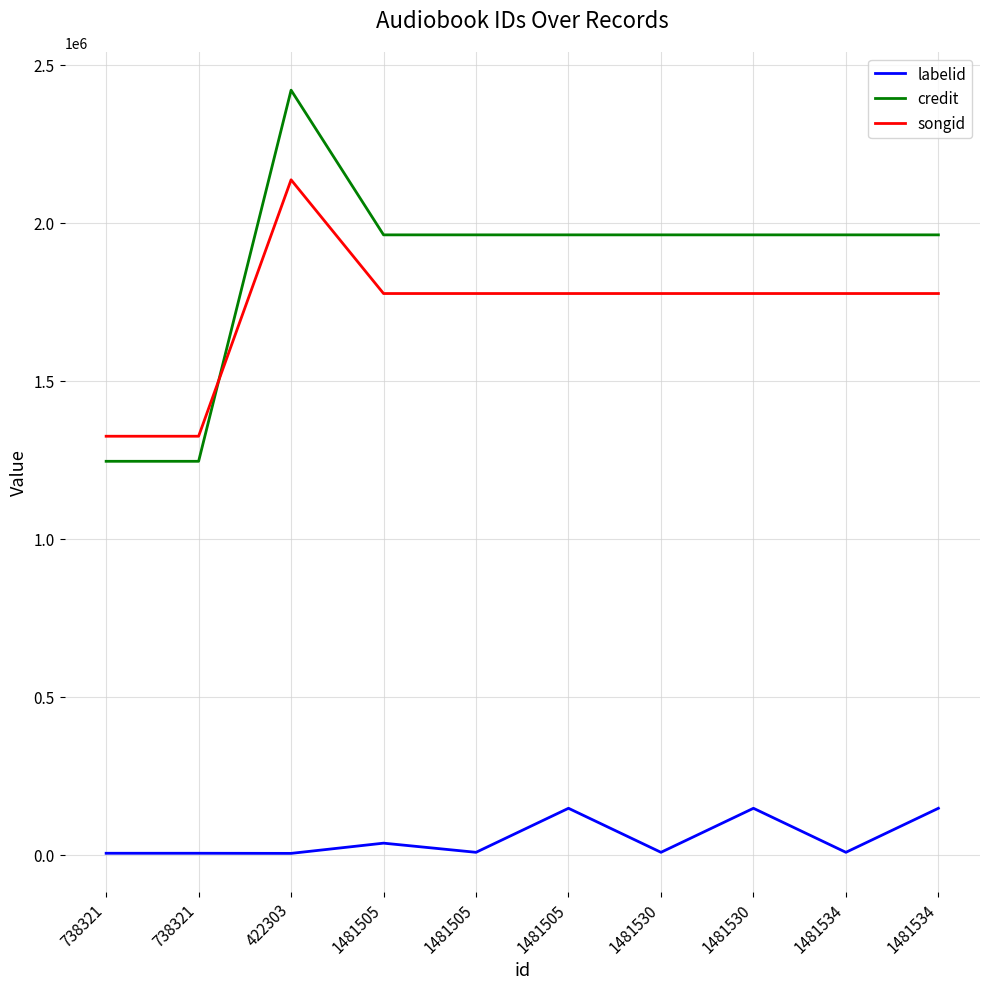

What are all the series names shown in the legend?

labelid, credit, songid